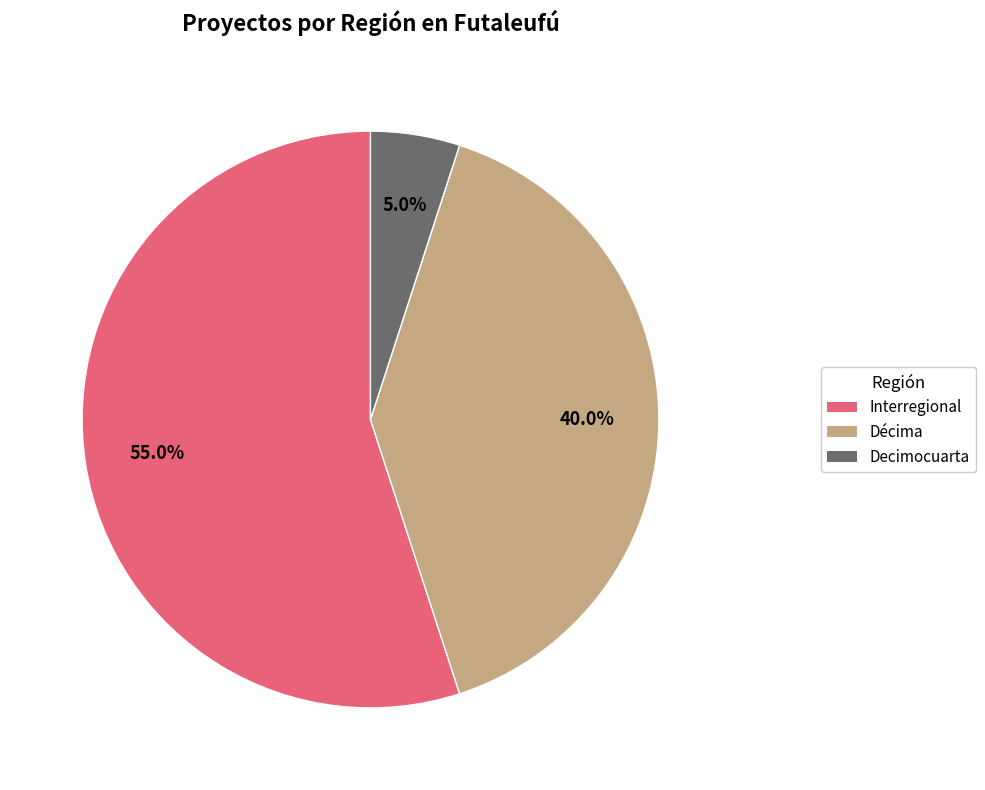

Does any single category account for the majority?

Yes